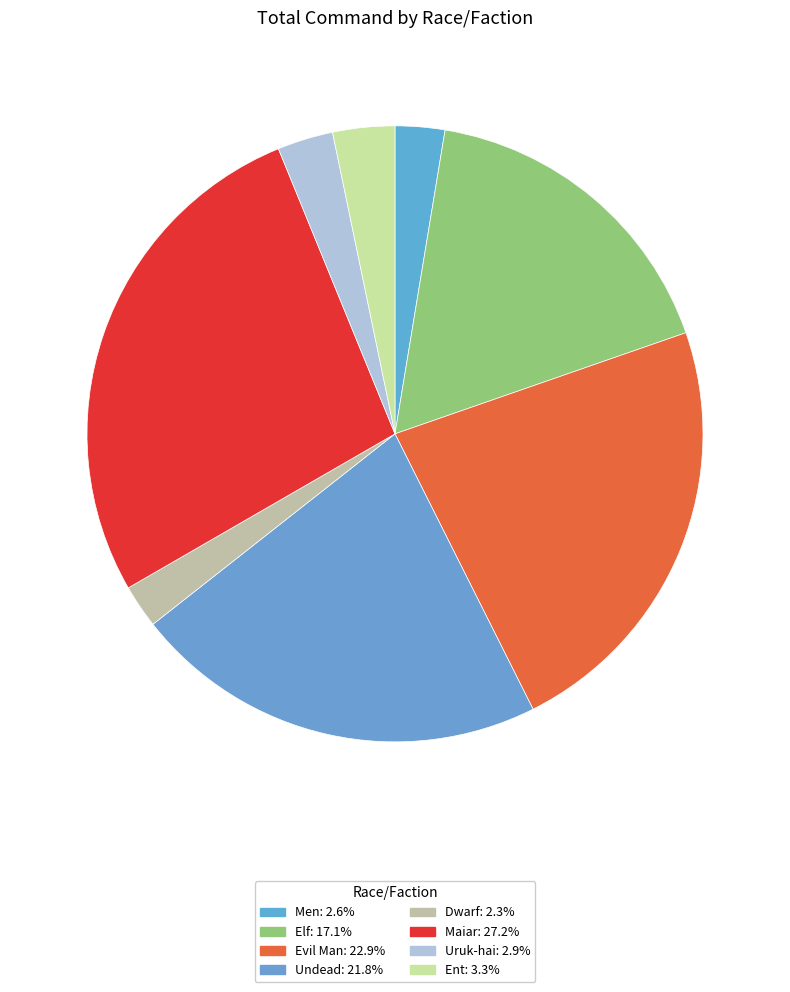

Count the number of slices in the pie.

8